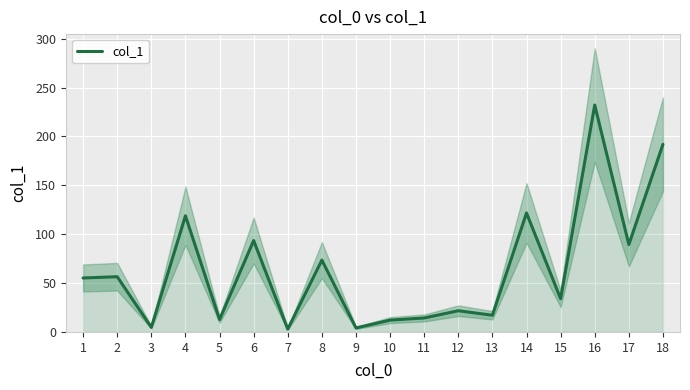

Reading right to left, list all the values displayed in this chart.

191.9	89.4	232.1	34.0	121.7	17.1	21.7	14.3	12.1	4.1	73.5	2.9	93.5	12.7	118.8	4.7	56.5	55.2